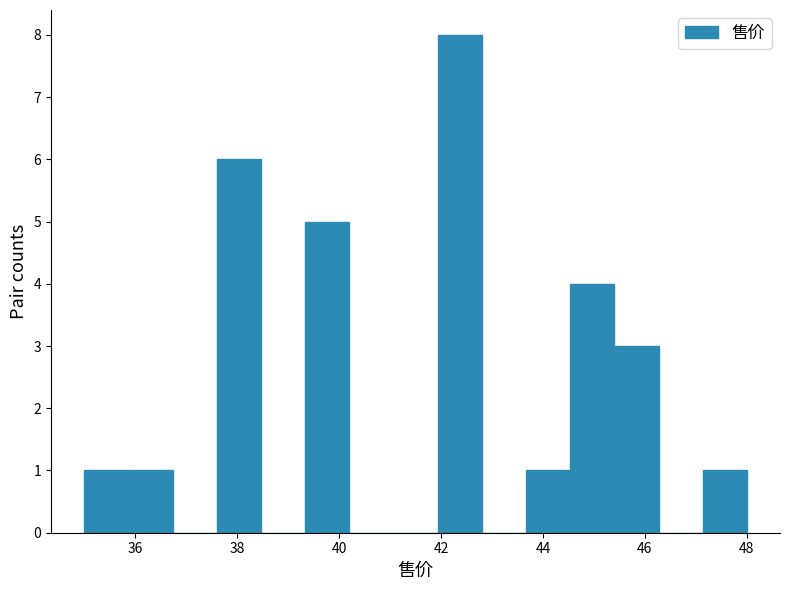

Which range on the x-axis has the tallest bar?

42.0 to 42.8